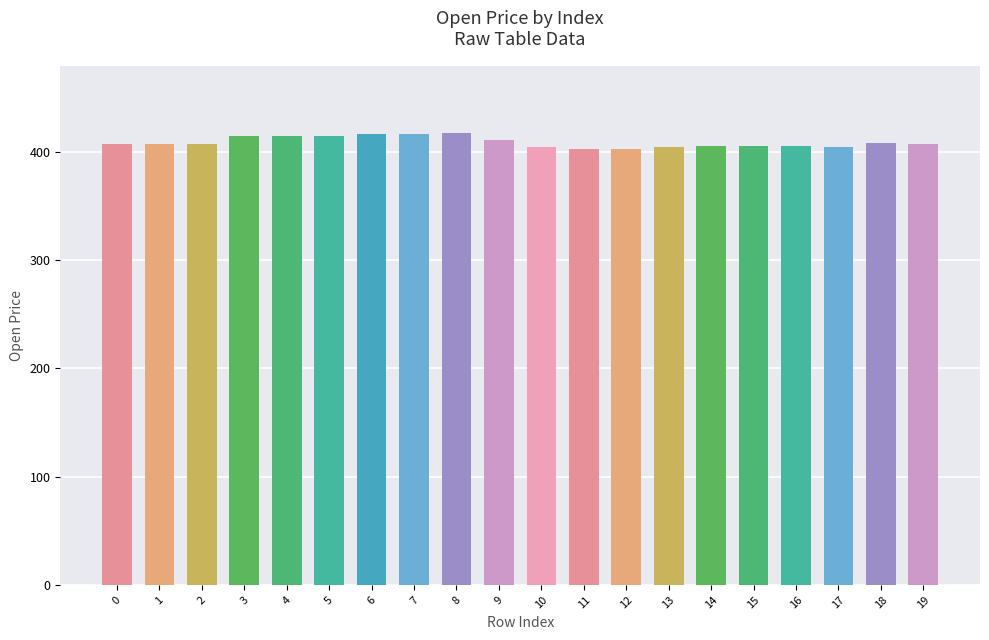

Read the value at 3.

415